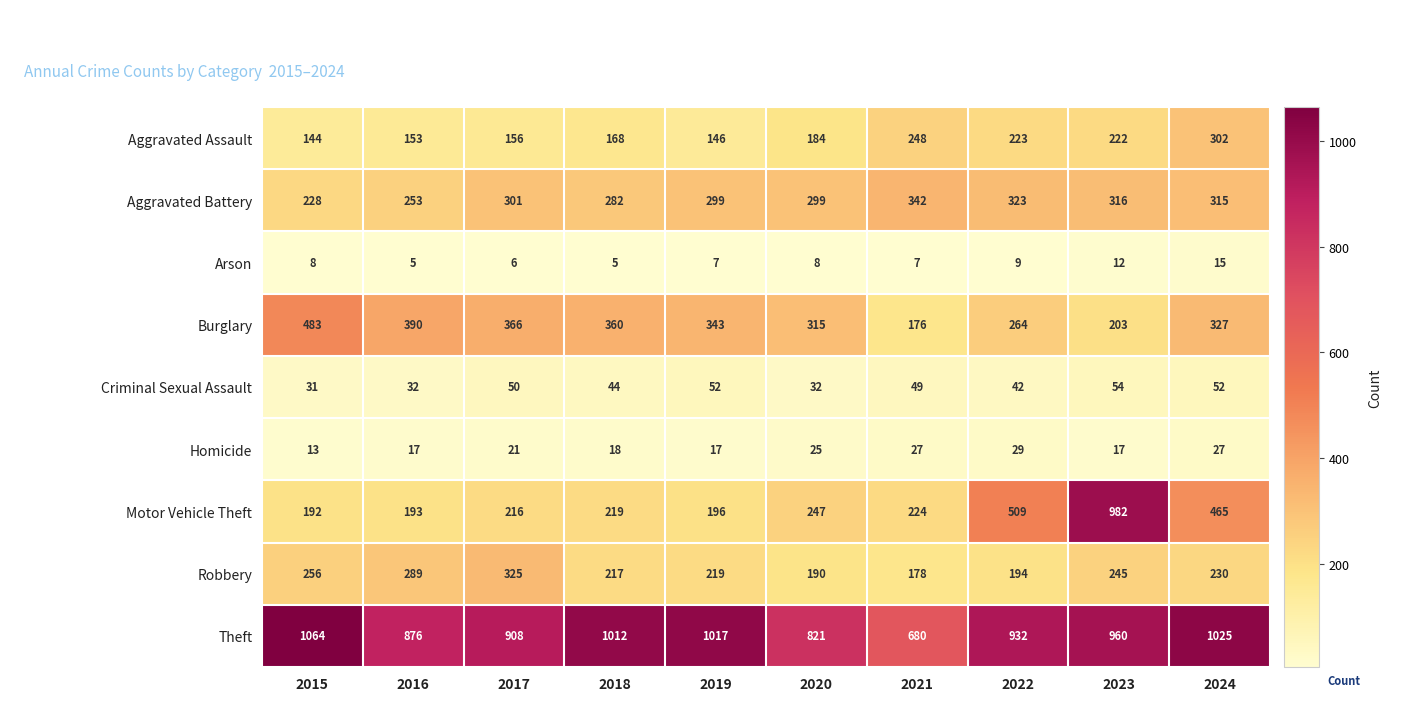

Which series has the largest total across all categories?

Theft